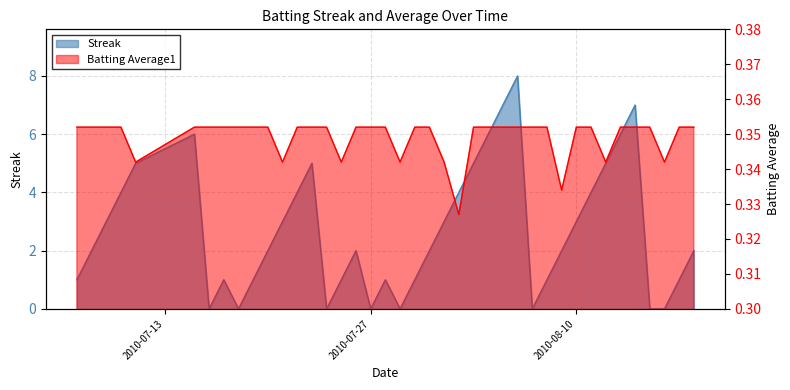

Is the value of Streak at 2010-07-10 greater than the value of Batting Average1 at 2010-08-18?

Yes